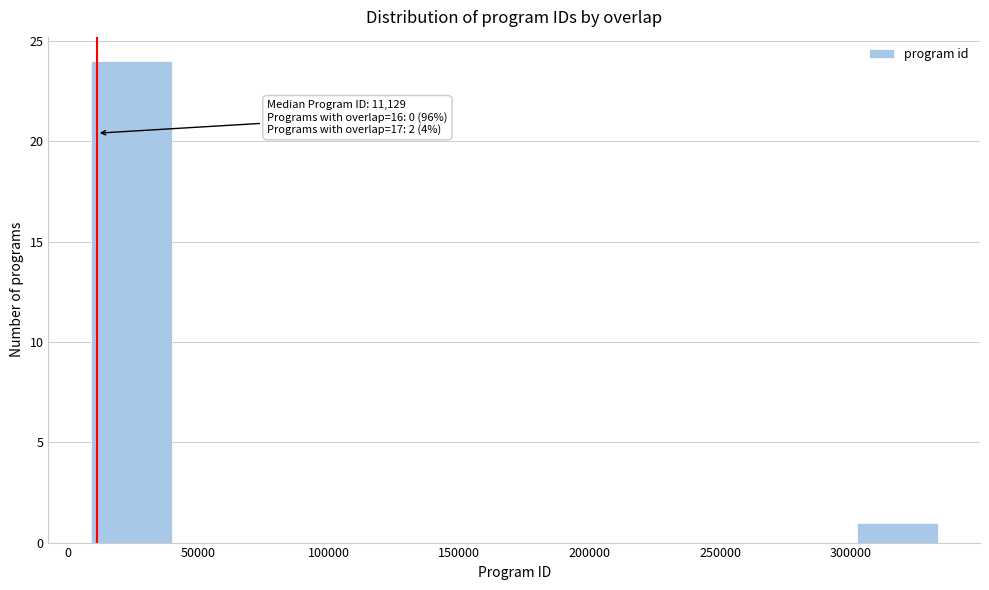

Which range on the x-axis has the tallest bar?

10000 to 40000